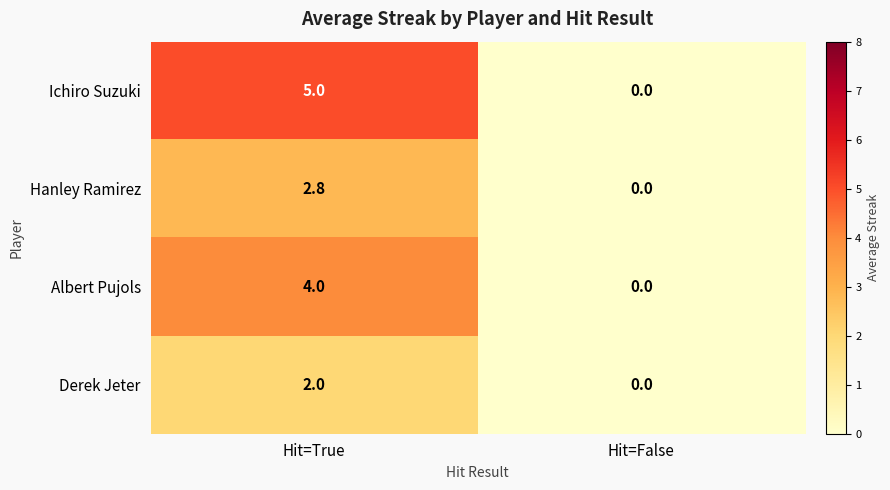

How many data points in Ichiro Suzuki are less than 5?

1